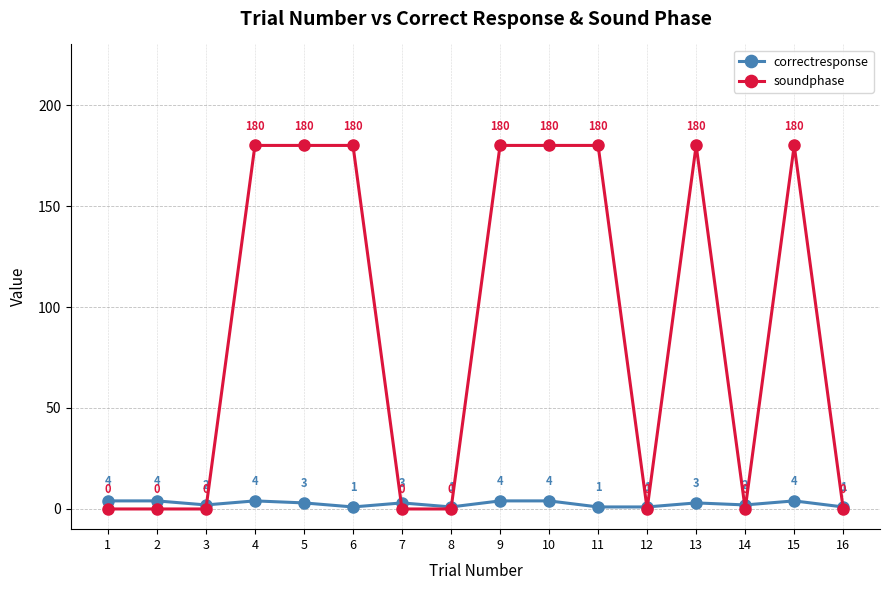

Which series changed the most between 6 and 16?

soundphase